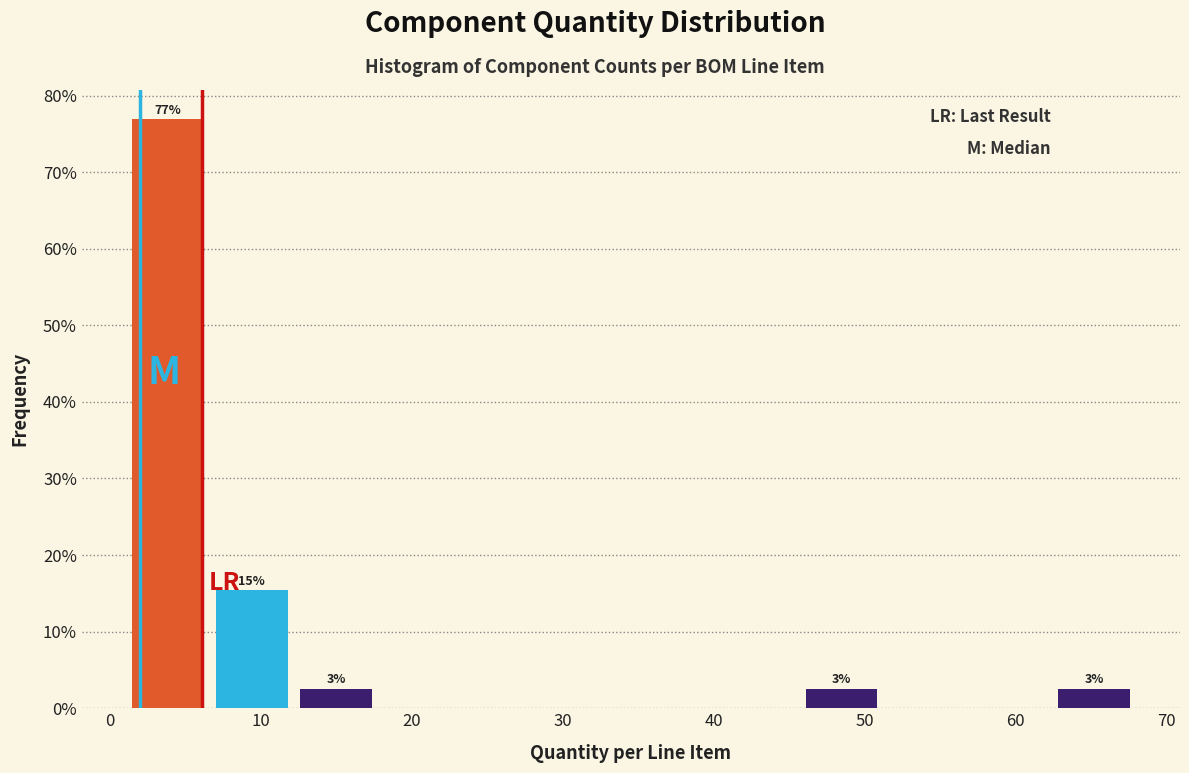

Which range on the x-axis has the tallest bar?

1 to 7